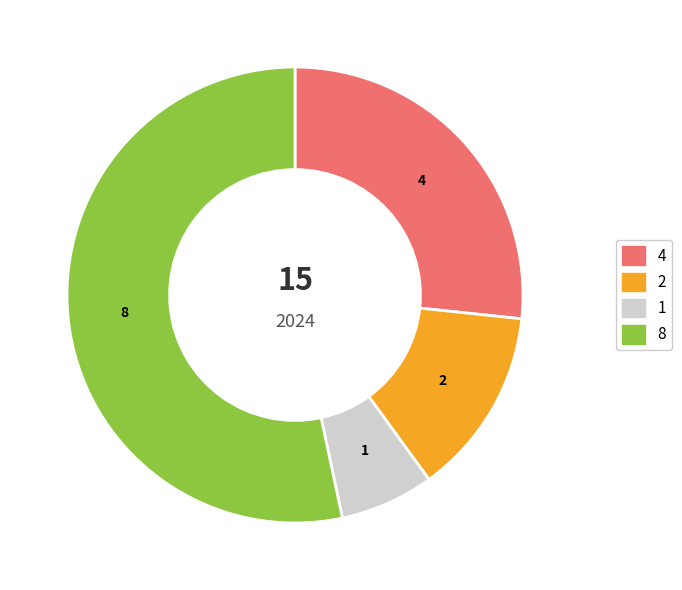

Does any single category account for the majority?

Yes